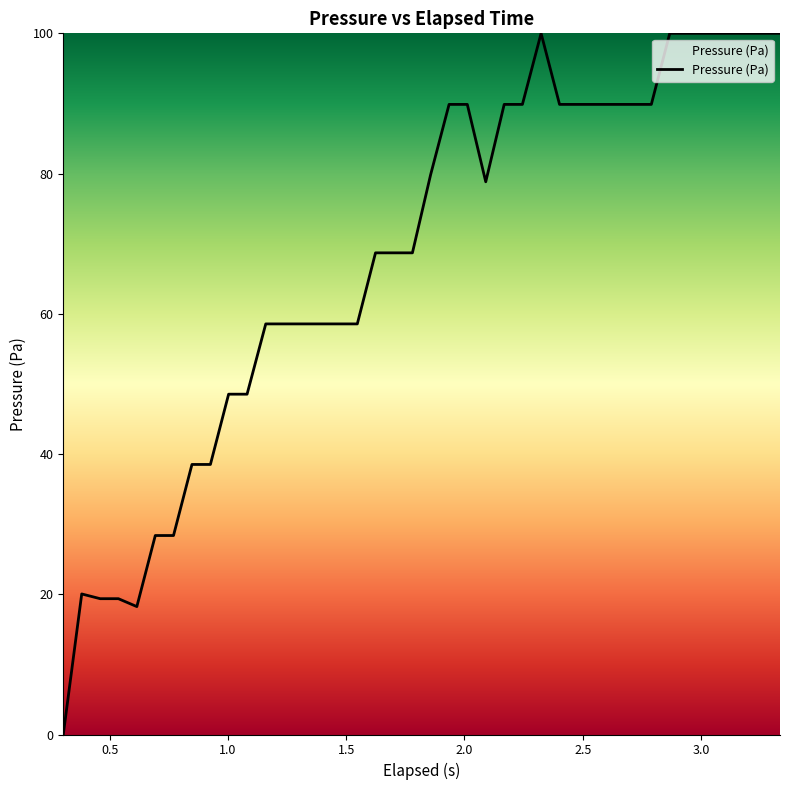

What is the maximum value shown in the chart?

100.0